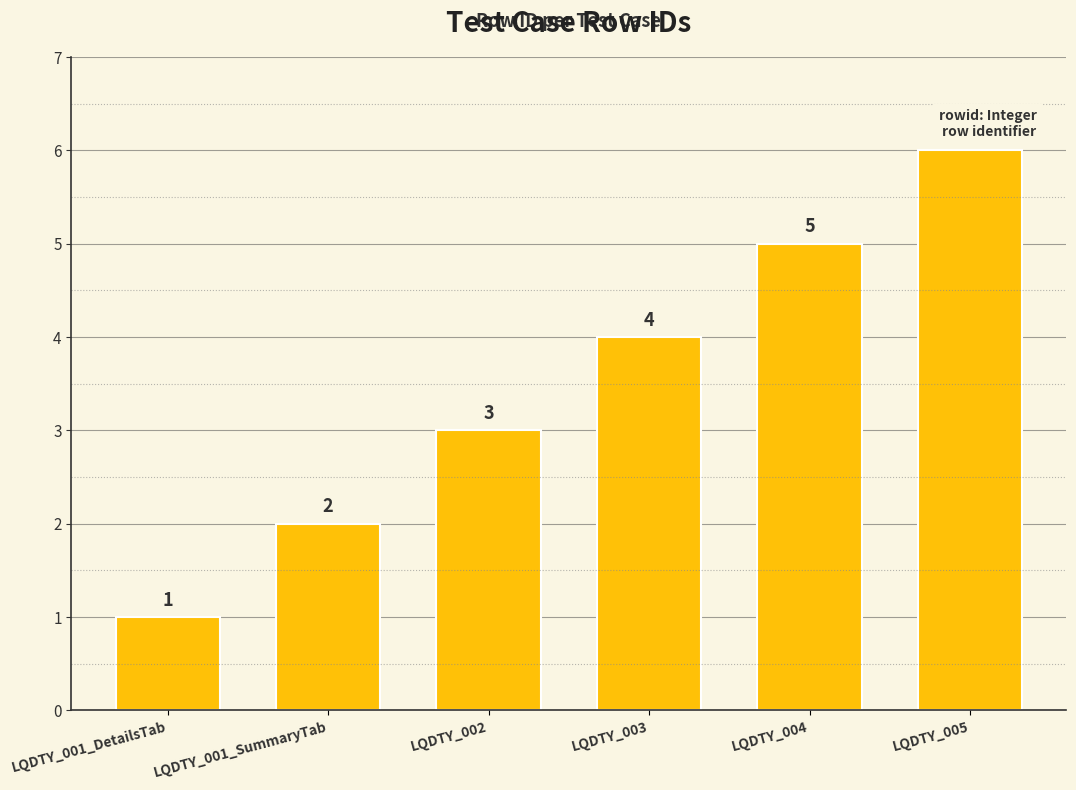

What is the ratio of the value at LQDTY_004 to the value at LQDTY_001_DetailsTab?

5.0